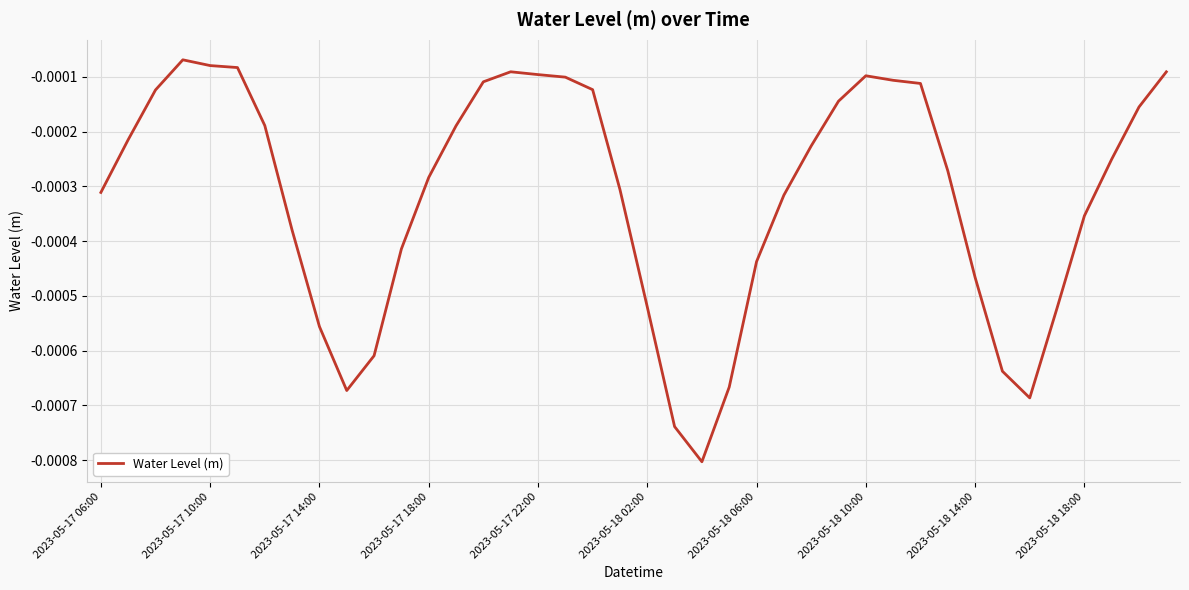

What is the label of the 1st point from the left?

2023-05-17 06:00